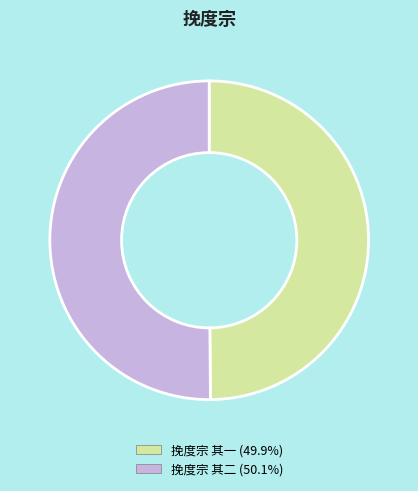

How many segments does this pie chart have?

2